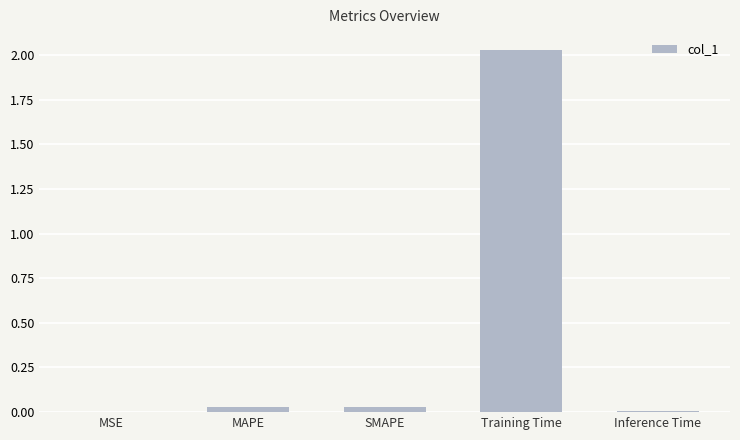

Which label corresponds to the largest value in the chart?

Training Time